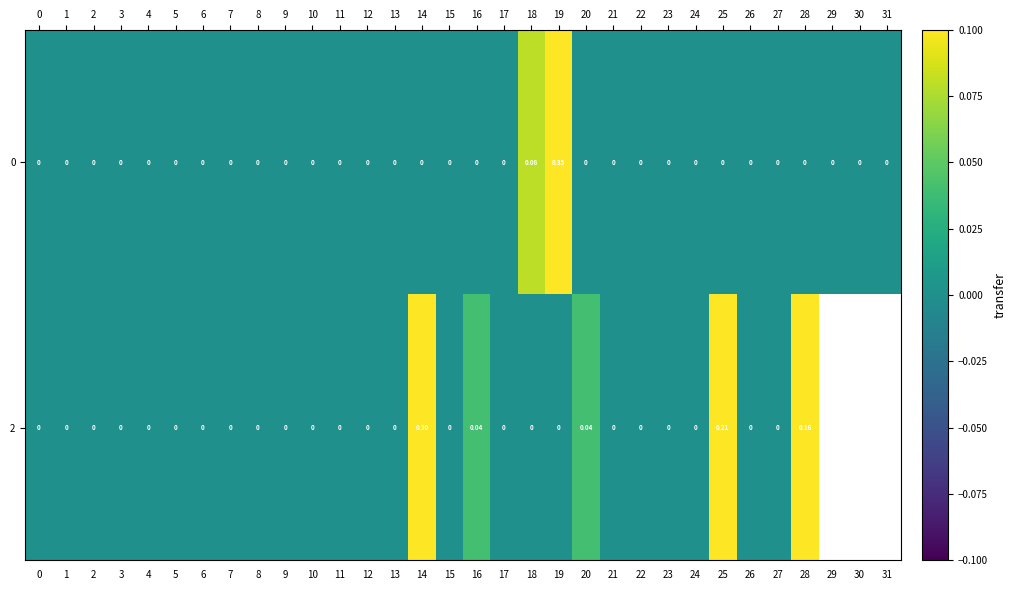

Is it true that 0 equals 0.2 at 1?

False